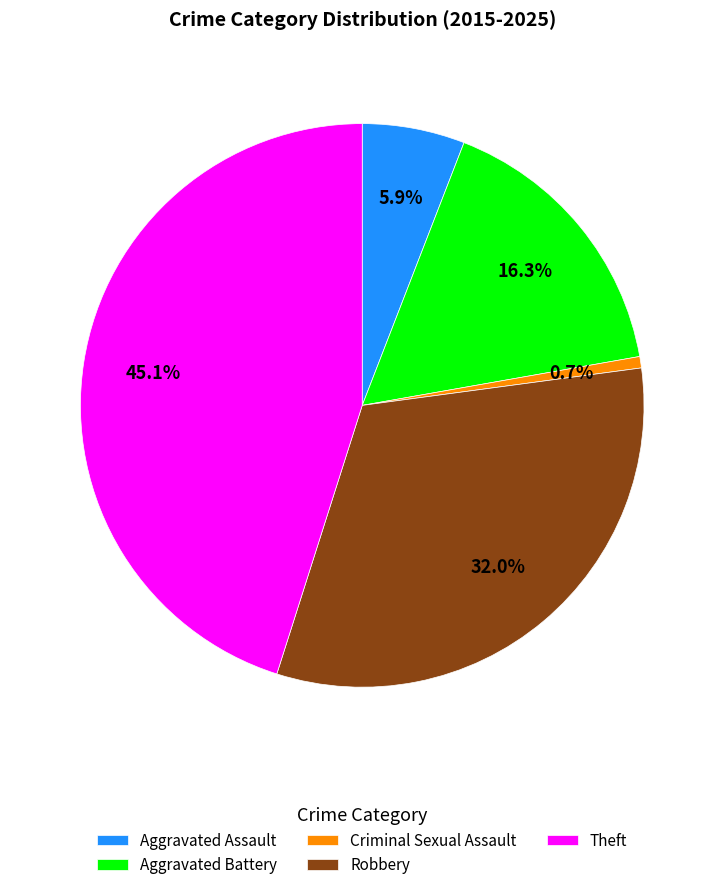

To the nearest percent, what portion does Theft represent?

45%